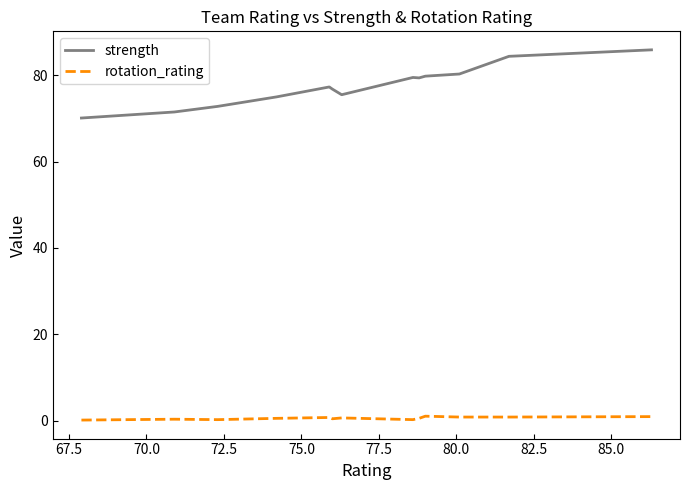

Which series has the largest total across all categories?

strength